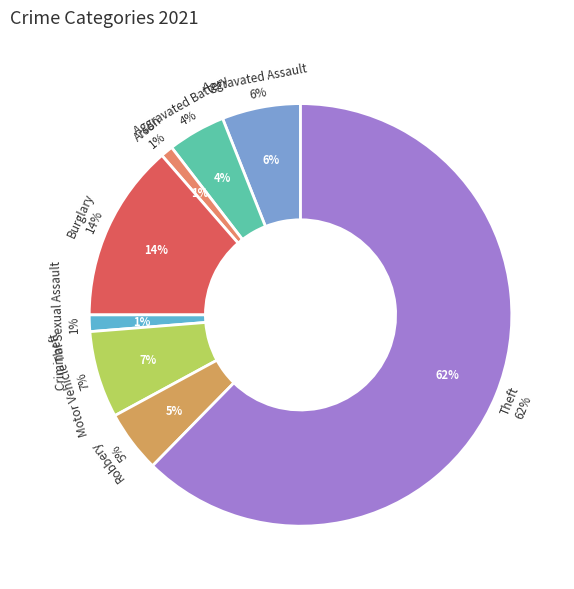

Which has a higher value, Arson or Theft?

Theft